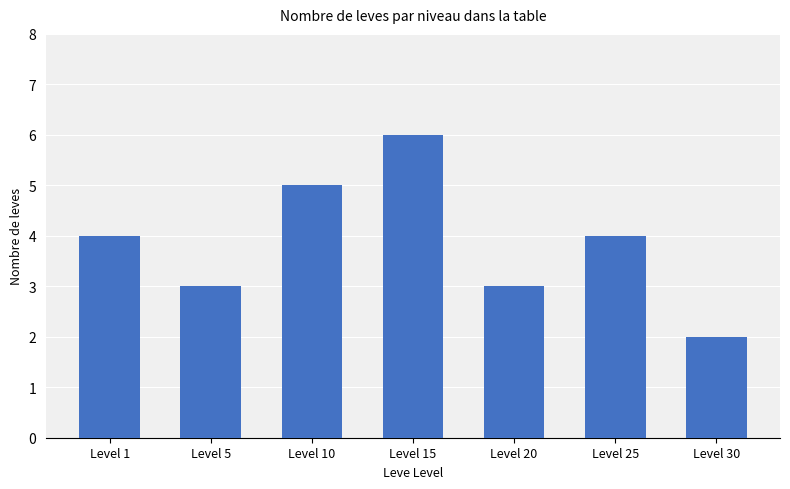

Are the bars horizontal?

No